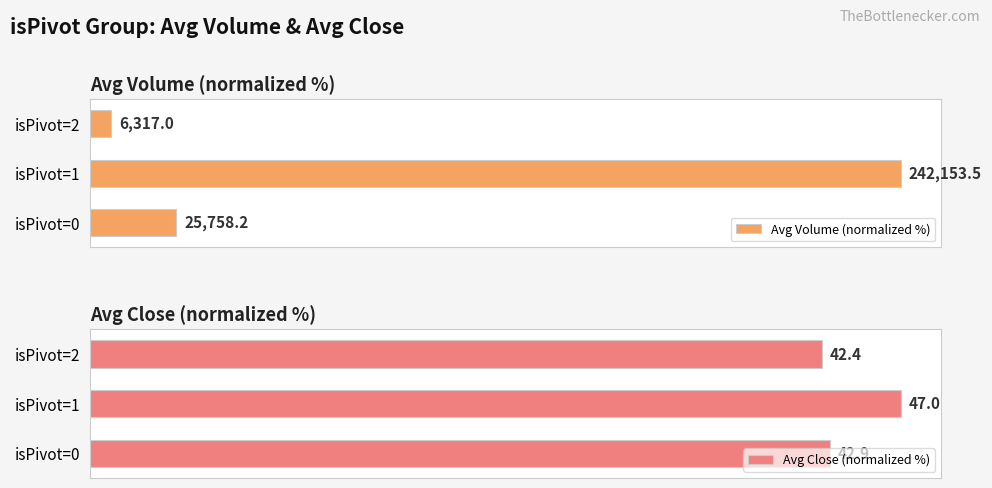

How many bars are there in each group?

2